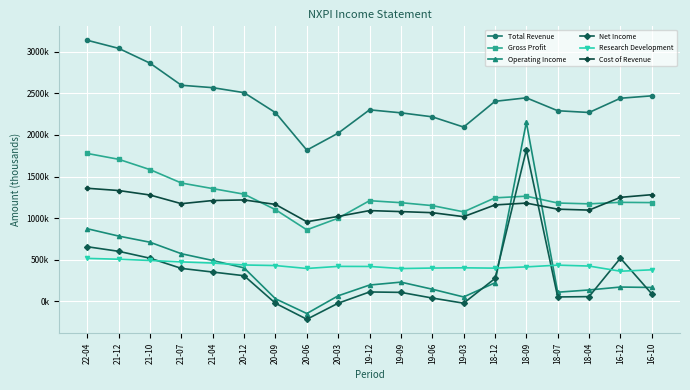

Reading left to right, what are all the values shown in this chart?

Total Revenue: 3136000	3039000	2861000	2596000	2567000	2507000	2267000	1817000	2021000	2301000	2265000	2217000	2094000	2403000	2445000	2290000	2269000	2440000	2469000
Gross Profit: 1777000	1707000	1583000	1422000	1355000	1288000	1102000	860000	1000000	1210000	1186000	1151000	1076000	1244000	1264000	1182000	1172000	1190000	1187000
Operating Income: 873000	785000	711000	573000	492000	403000	32000	-145000	68000	197000	232000	147000	54000	224000	2151000	111000	138000	173000	168000
Net Income: 657000	602000	519000	397000	353000	309000	-22000	-214000	-21000	114000	109000	41000	-21000	276000	1820000	54000	58000	520000	91000
Research Development: 517000	507000	492000	475000	461000	438000	431000	396000	421000	420000	395000	401000	404000	400000	415000	436000	425000	363000	380000
Cost of Revenue: 1359000	1332000	1278000	1174000	1212000	1219000	1165000	957000	1021000	1091000	1079000	1066000	1018000	1159000	1181000	1108000	1097000	1250000	1282000